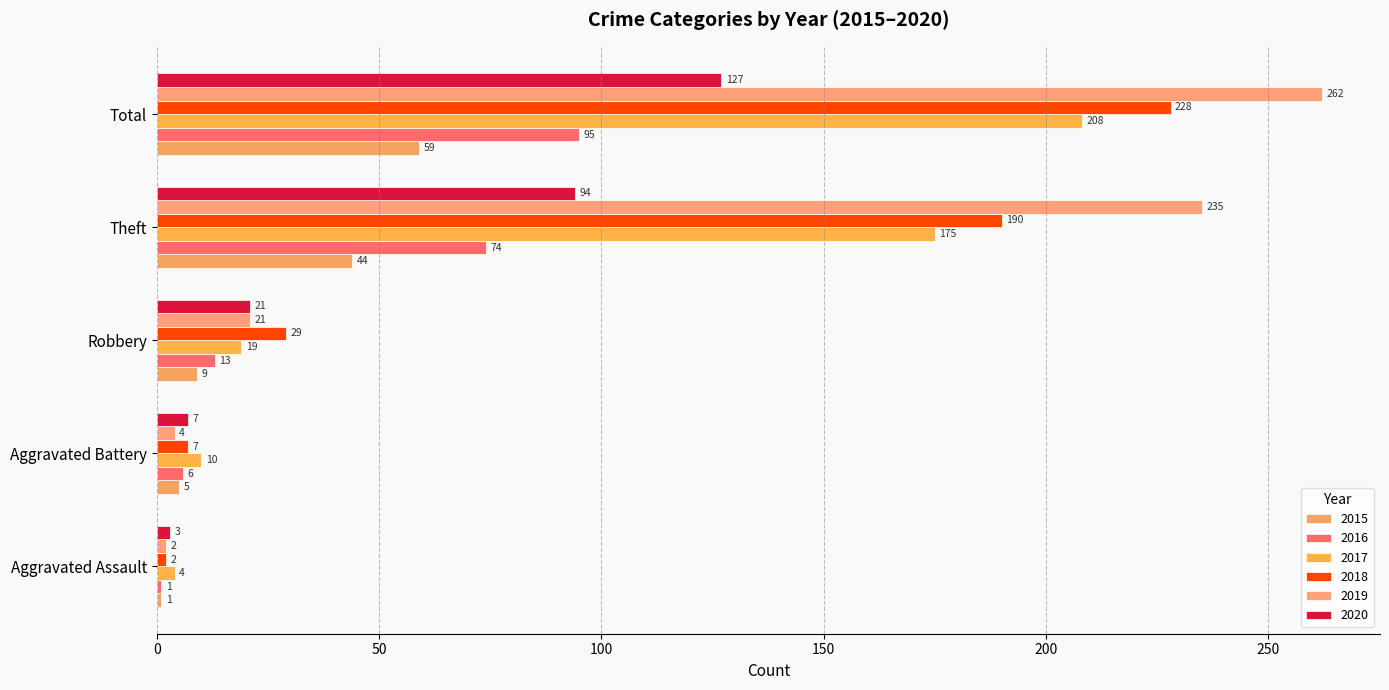

Is it true that 2017 equals 15 at Aggravated Battery?

False